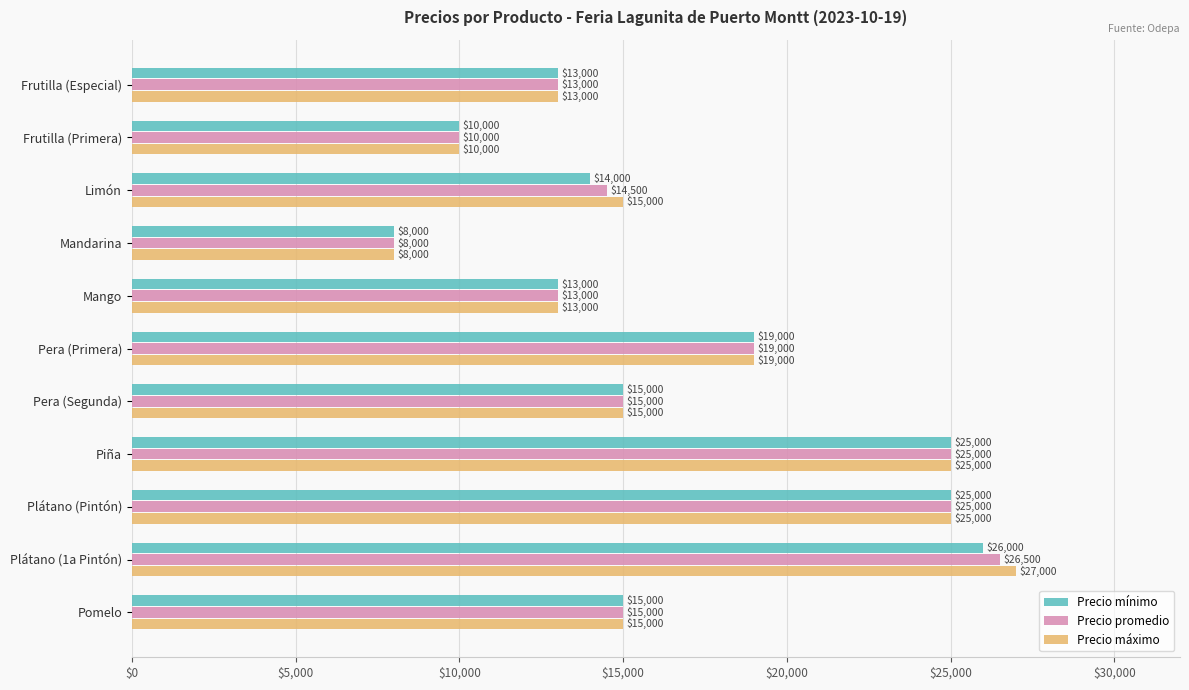

Rank the series by their maximum value, from lowest to highest.

Precio mínimo, Precio promedio, Precio máximo